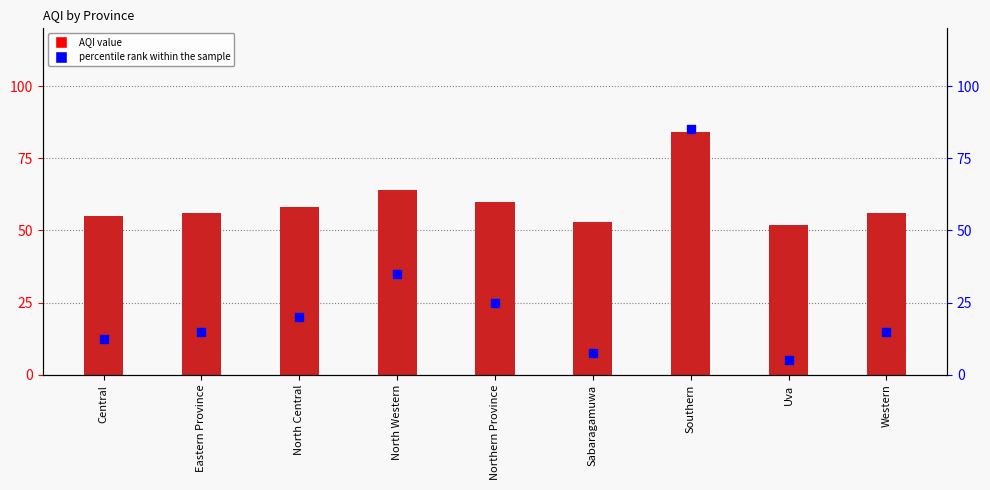

At which category is the sum across all series the highest?

Southern